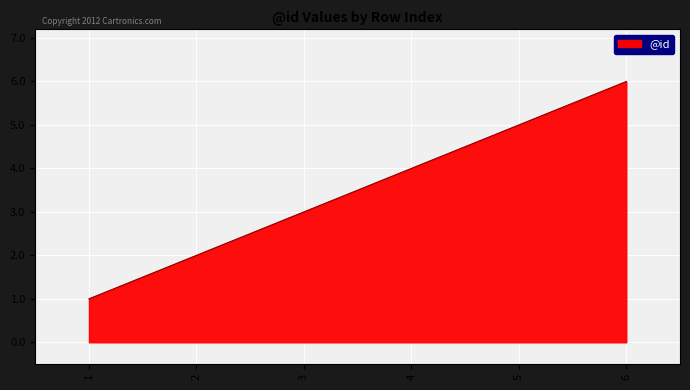

How many series are shown in this chart?

1